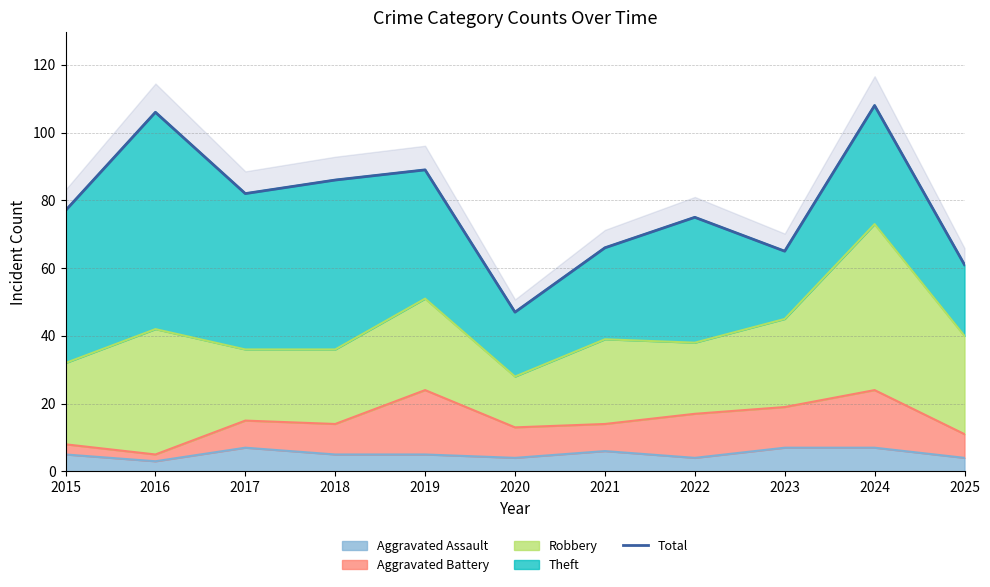

Rank the categories by value from highest to lowest.

2024, 2016, 2019, 2018, 2017, 2015, 2022, 2021, 2023, 2025, 2020